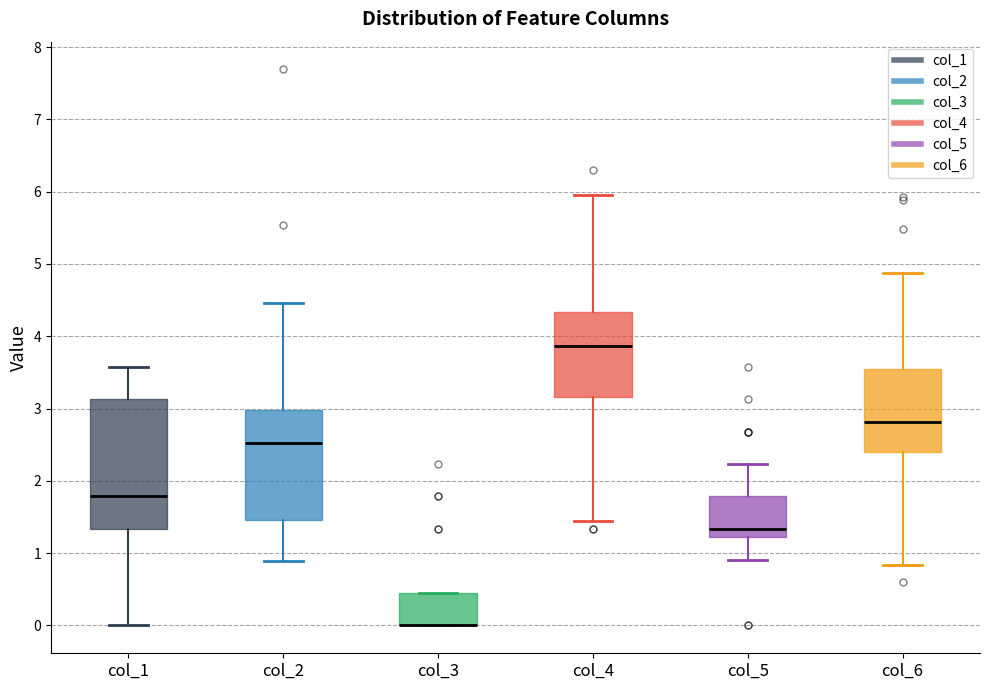

Which box is the tallest, from its lower edge to its upper edge?

col_1